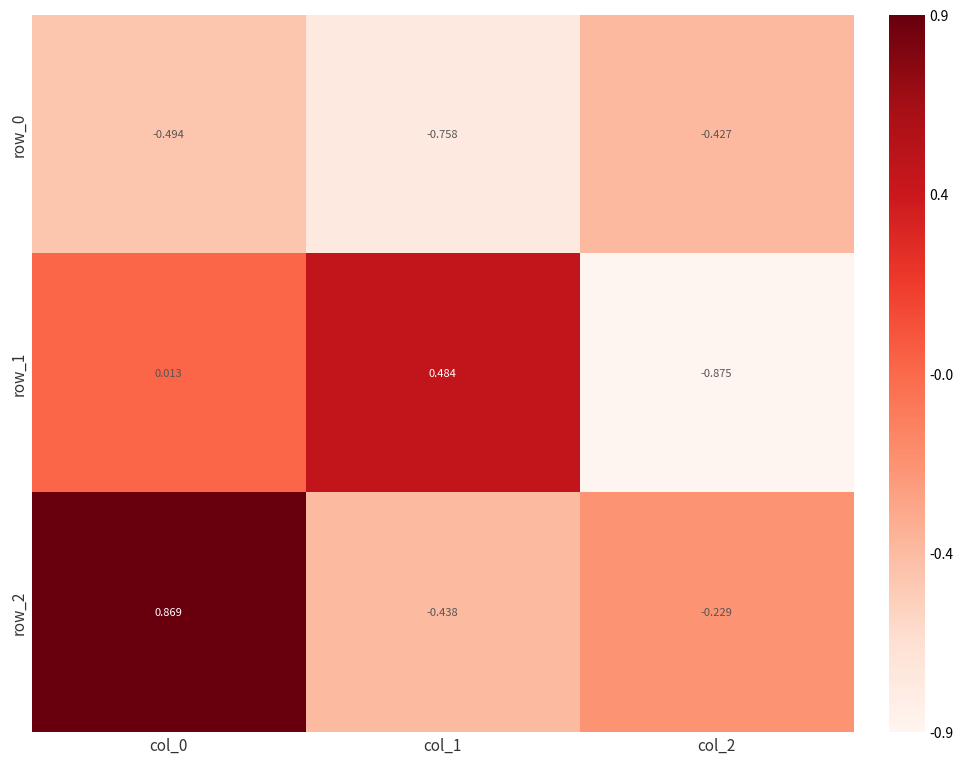

Is the value of row_1 at col_1 greater than the value of row_2 at col_0?

No